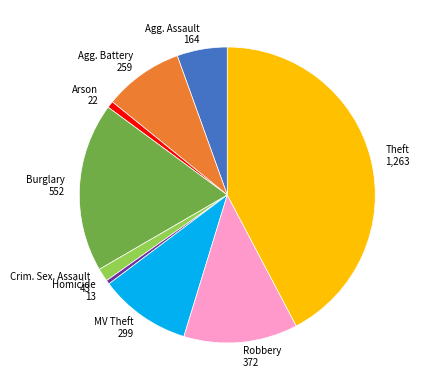

Does any single category account for the majority?

No